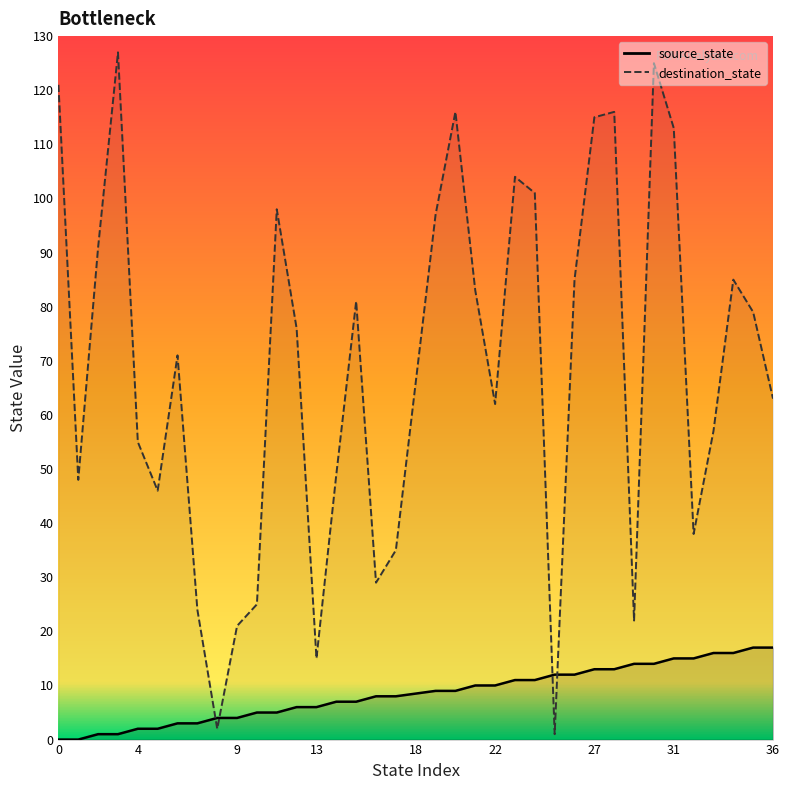

What is the difference between the source_state values at 7 and 29?

11